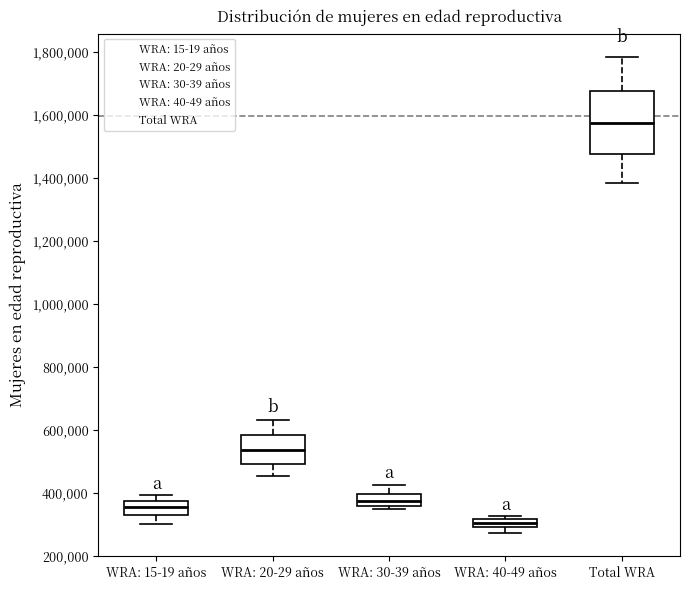

Comparing the boxes themselves (not the whiskers), which one is the tallest?

Total WRA